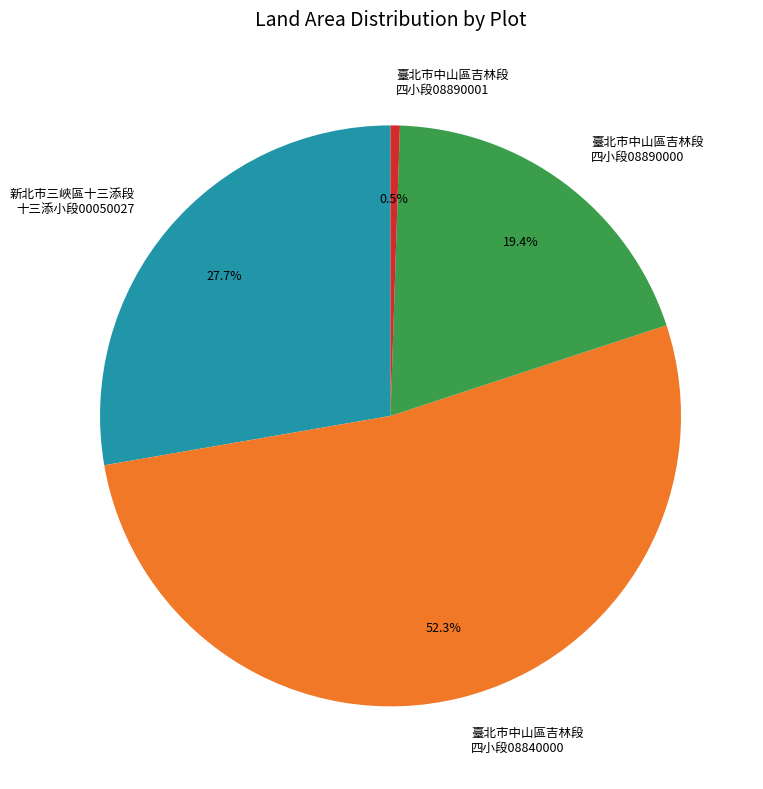

Count the number of slices in the pie.

4